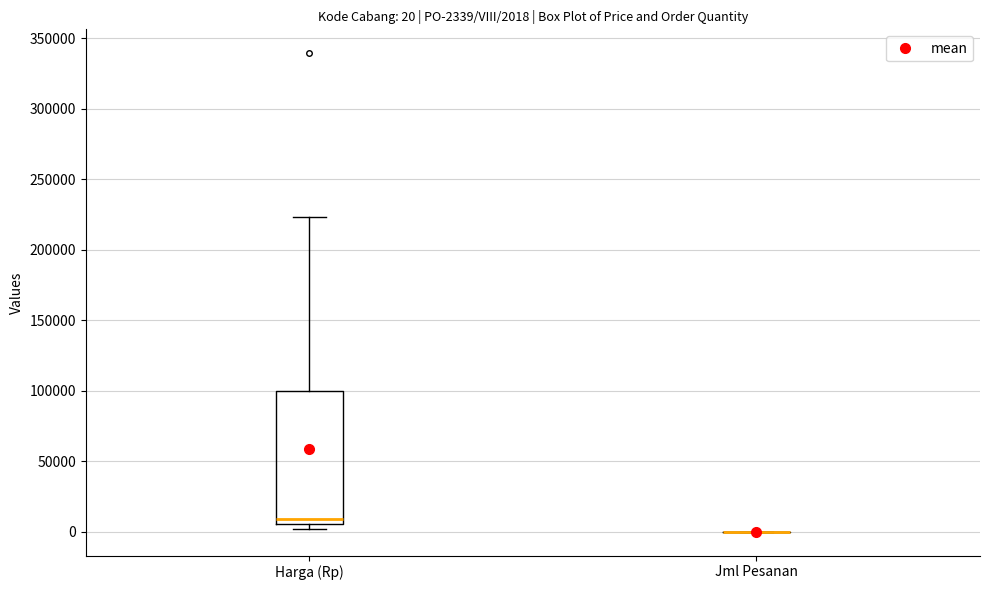

Comparing the boxes themselves (not the whiskers), which one is the tallest?

Harga (Rp)